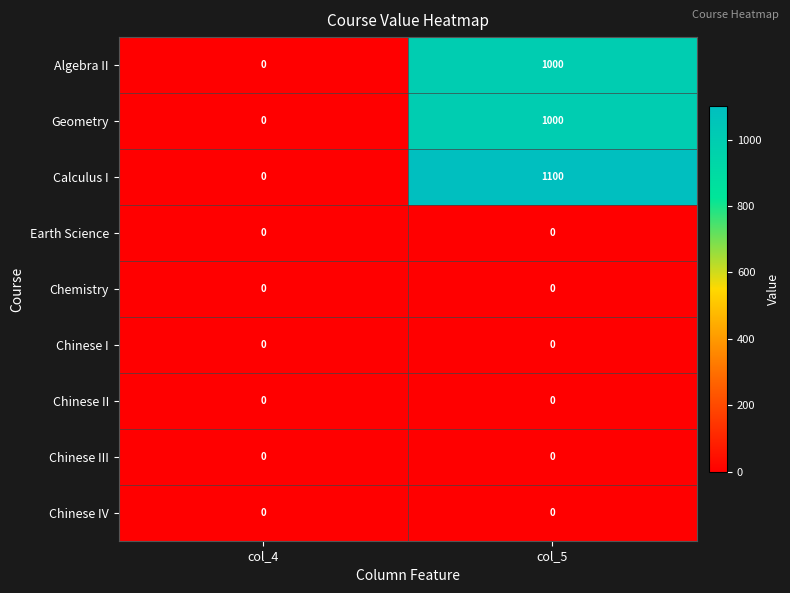

Reading right to left, what are all the values shown in this chart?

Algebra II: col_5=1000	col_4=0
Geometry: col_5=1000	col_4=0
Calculus I: col_5=1100	col_4=0
Earth Science: col_5=0	col_4=0
Chemistry: col_5=0	col_4=0
Chinese I: col_5=0	col_4=0
Chinese II: col_5=0	col_4=0
Chinese III: col_5=0	col_4=0
Chinese IV: col_5=0	col_4=0